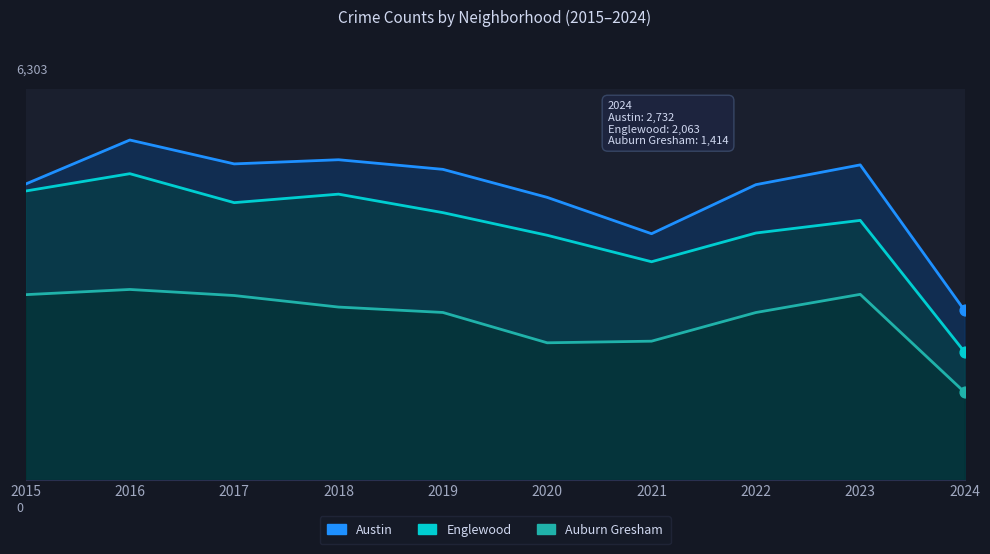

Is the value of Auburn Gresham at 2015 greater than the value of Englewood at 2024?

Yes